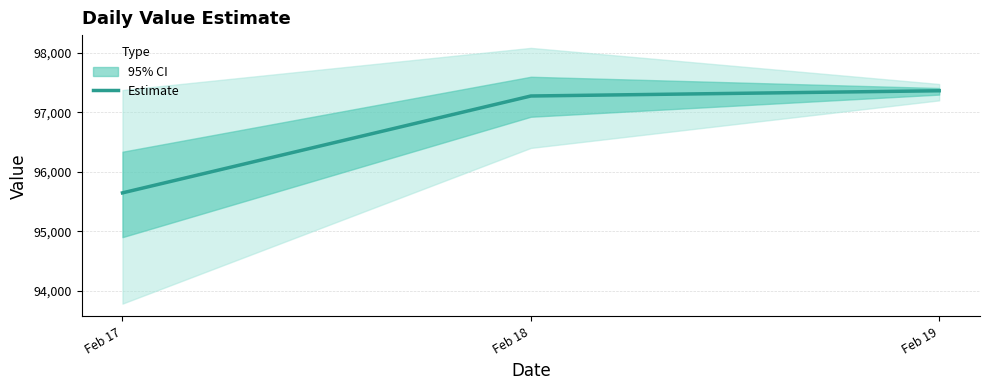

The chart shows a value of 97277.6 at Feb 18. True or false?

True